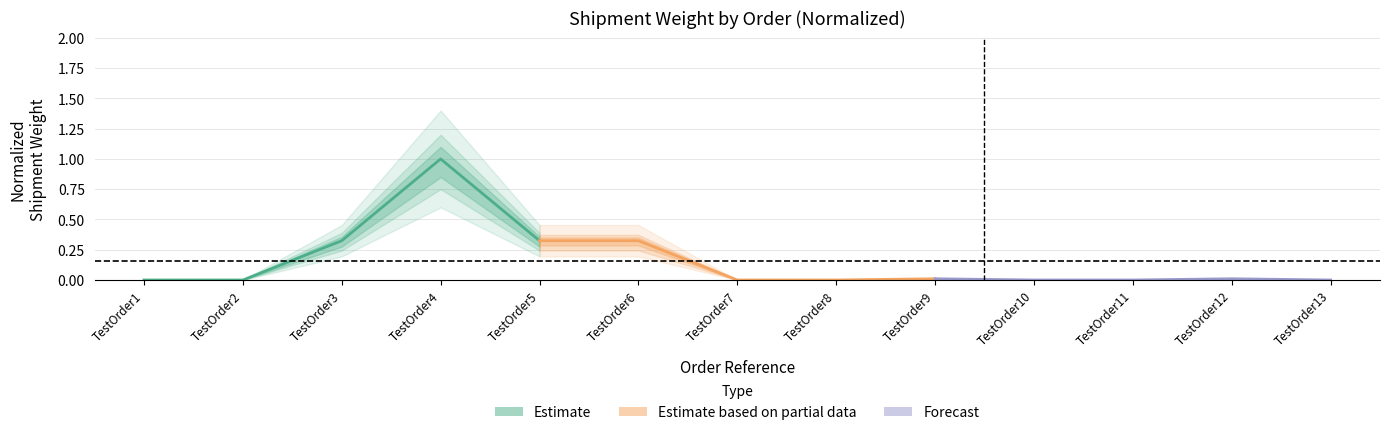

What are all the series names shown in the legend?

Estimate, Estimate based on partial data, Forecast